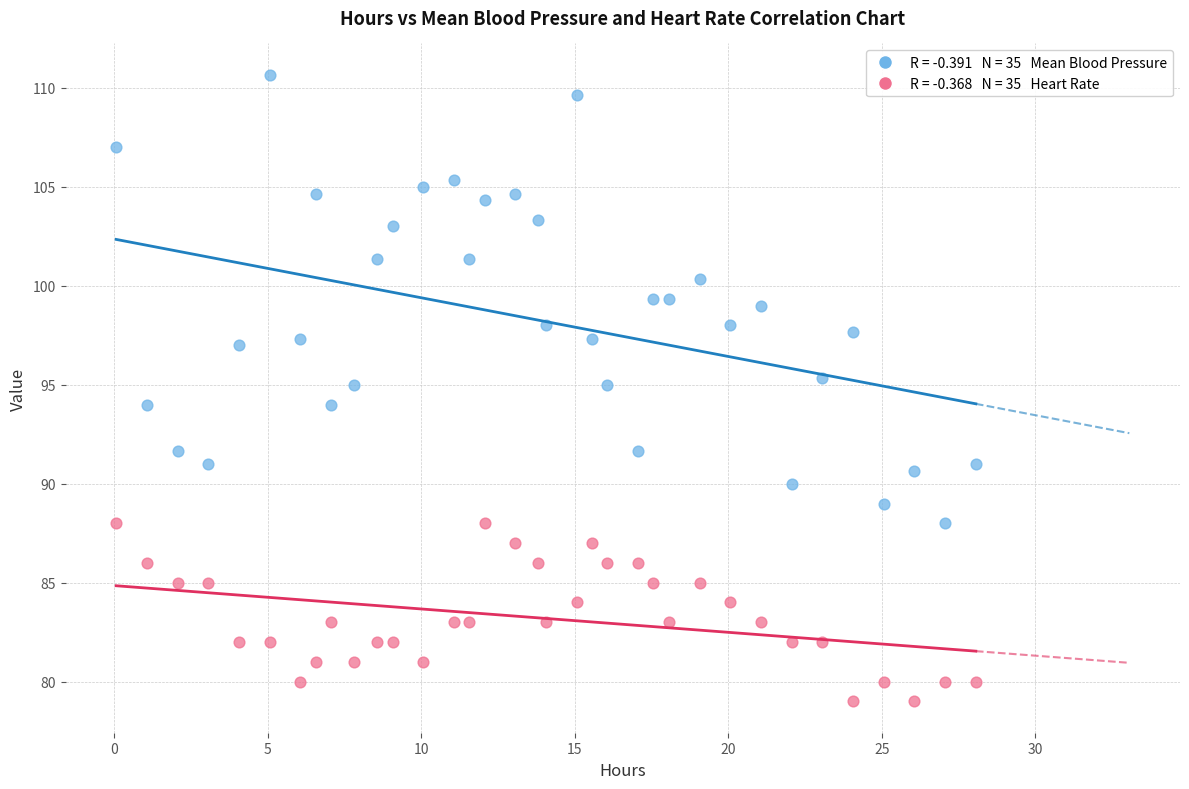

Across all data points, what is the range of X values (max minus min)?

28.0